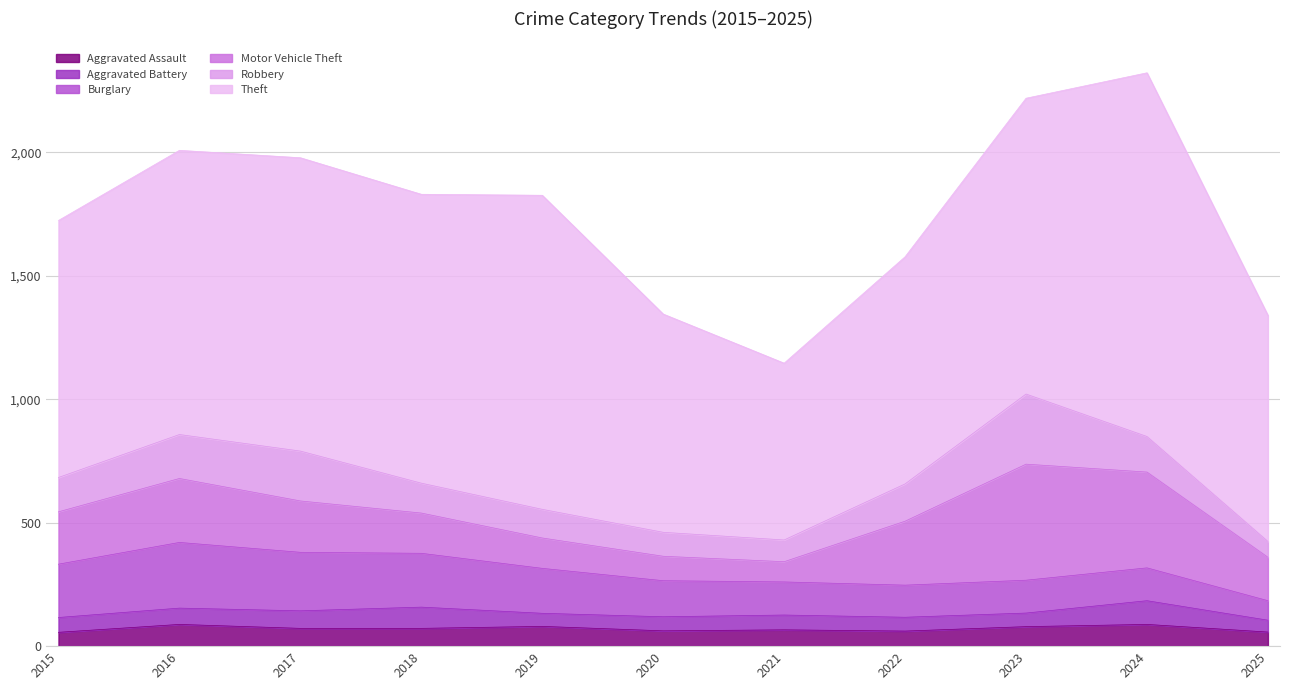

Count the number of data series in this chart.

6